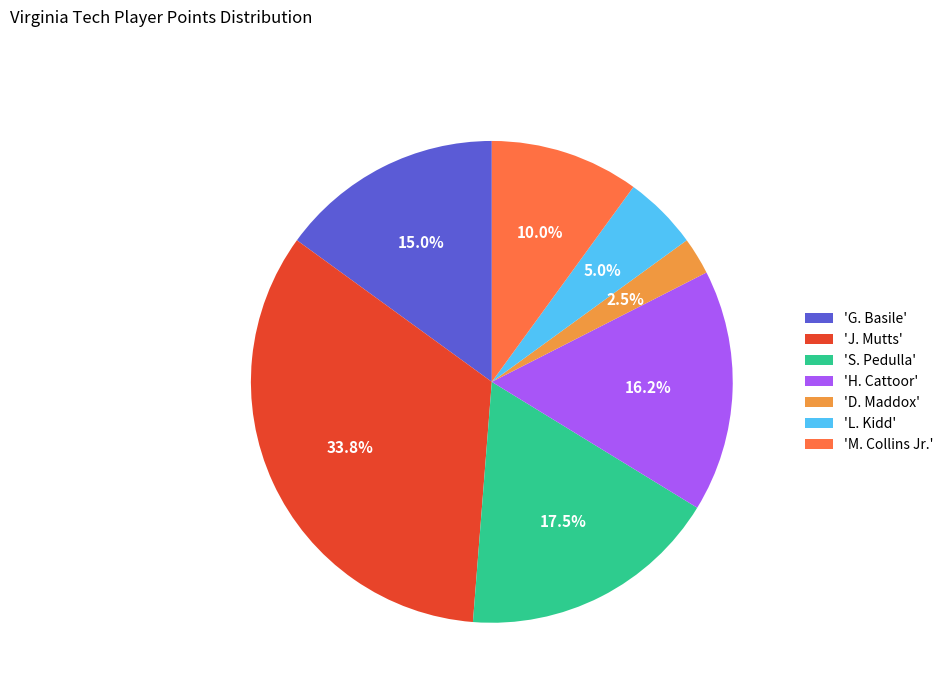

How many slices are in this pie chart?

7